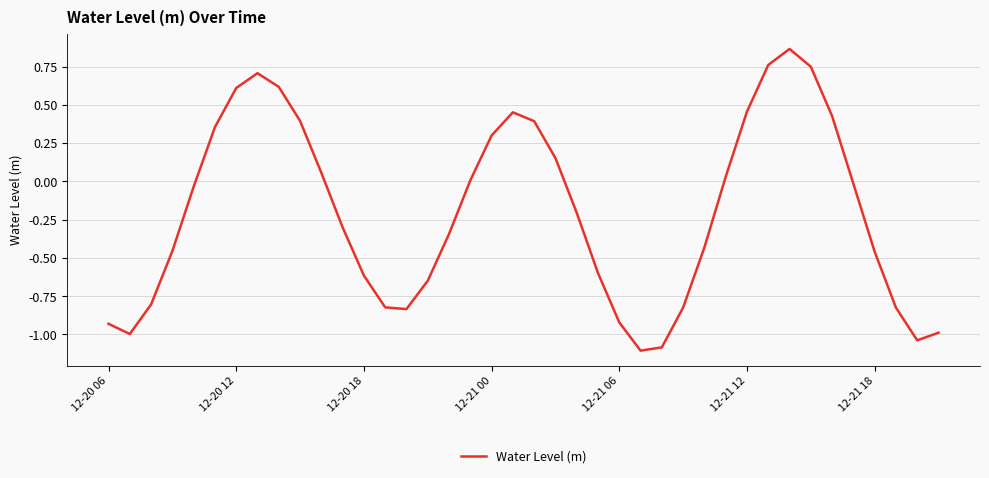

What is the minimum value shown in the chart?

-1.1